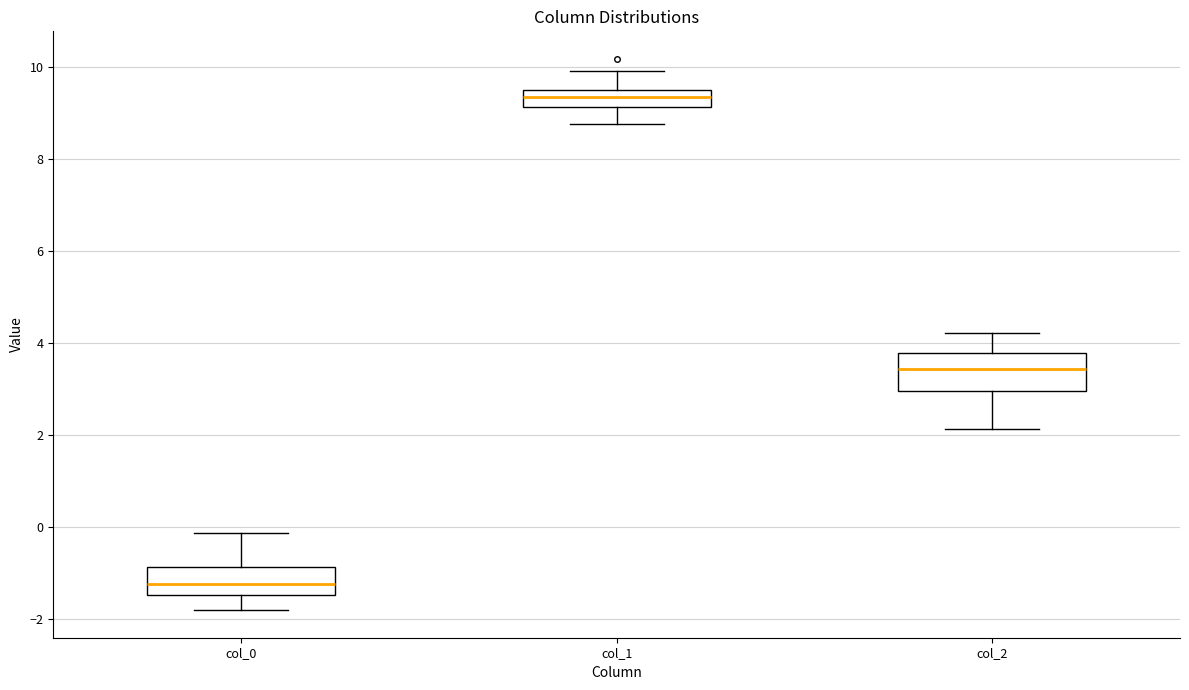

Which box has the highest median line?

col_1